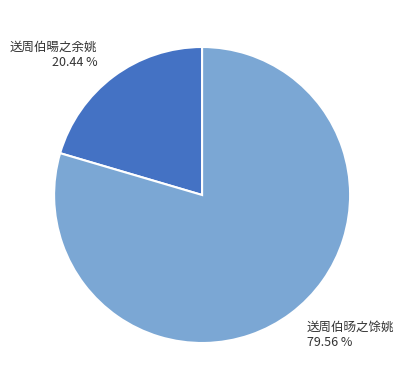

True or false: 送周伯暘之余姚 accounts for 13% of the total.

False